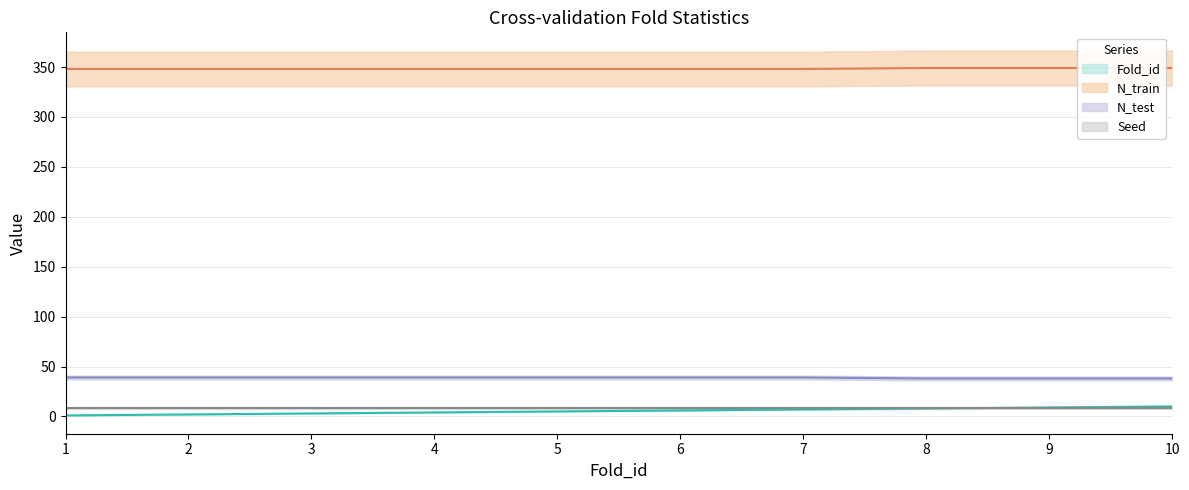

True or false: Fold_id and N_train cross at least once.

False